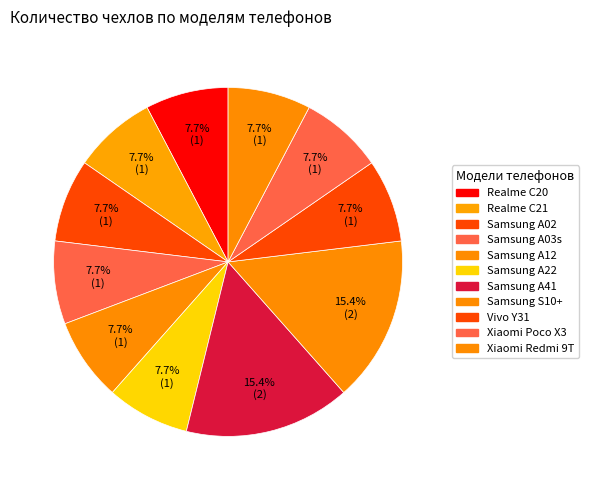

True or false: Samsung S10+ accounts for 9% of the total.

False